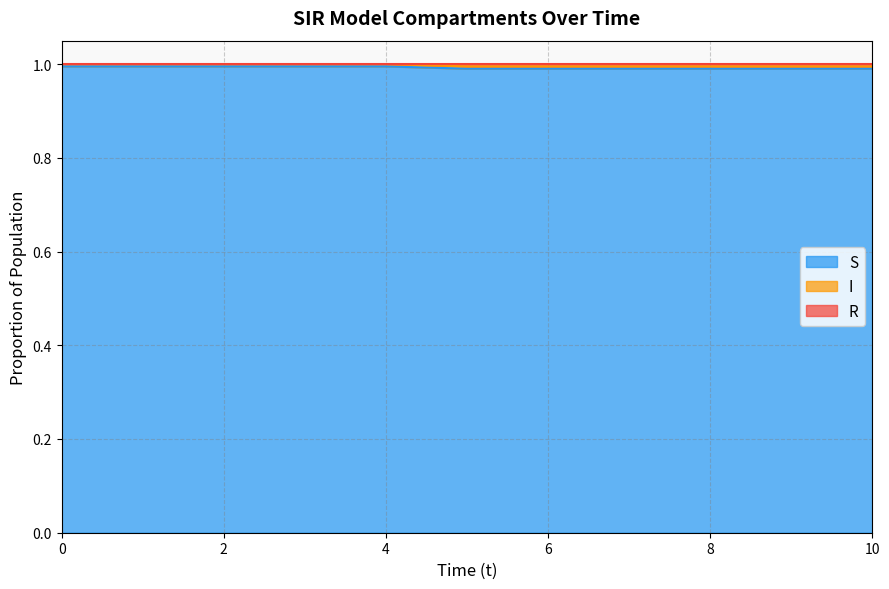

What is the minimum value for S?

1.0